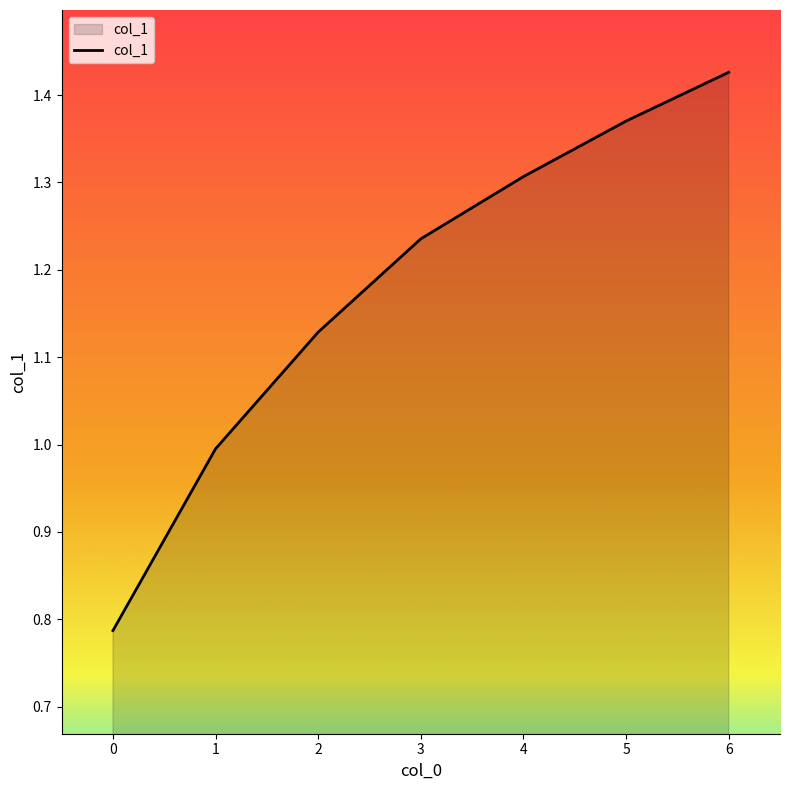

The chart shows a value of 1.5 at 2. True or false?

False